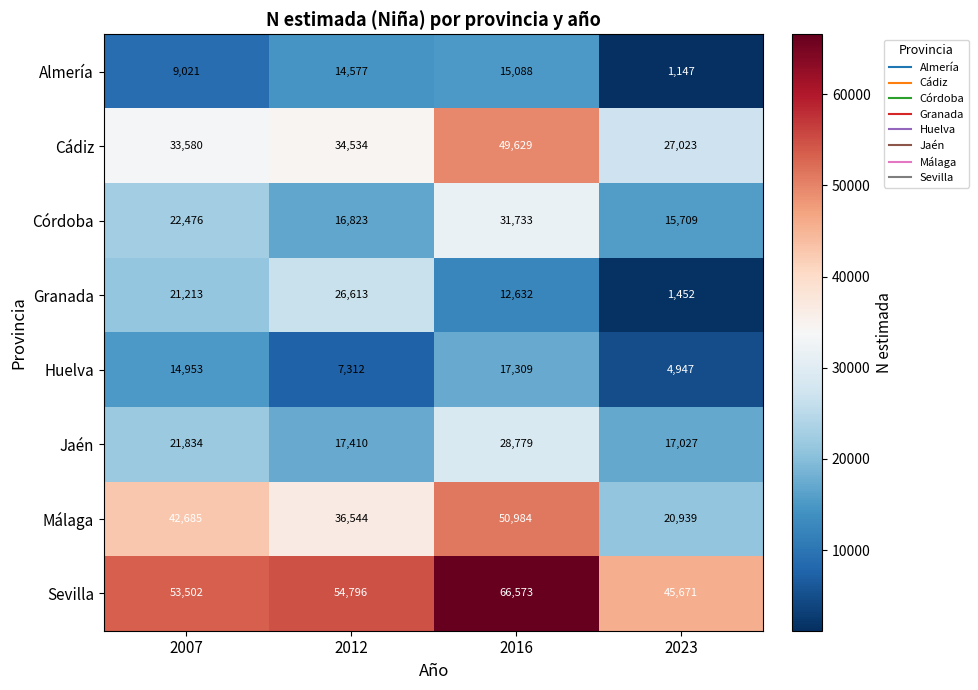

Is it true that Almería equals 20649 at 2012?

False